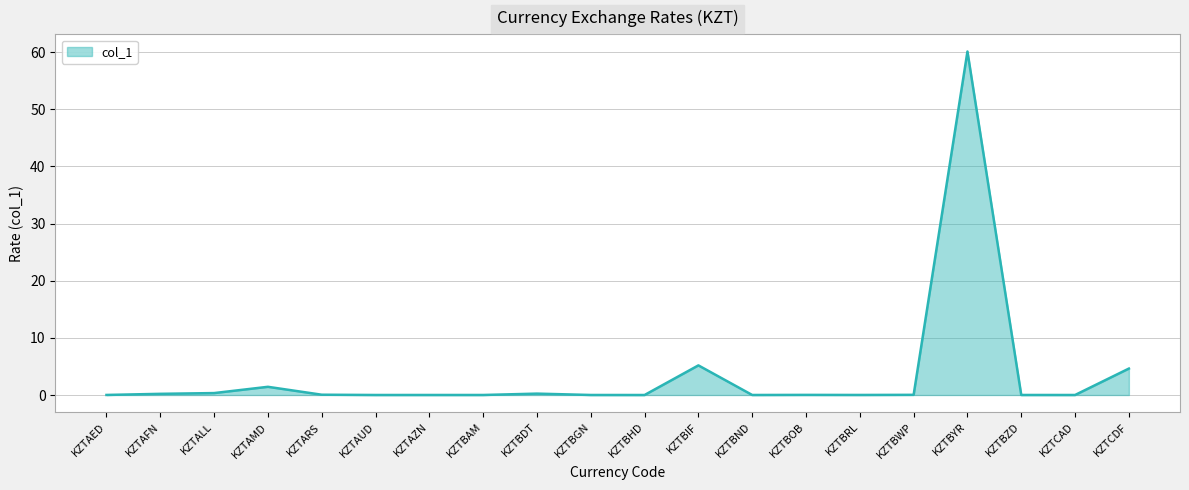

What position from the left is KZTAMD?

4